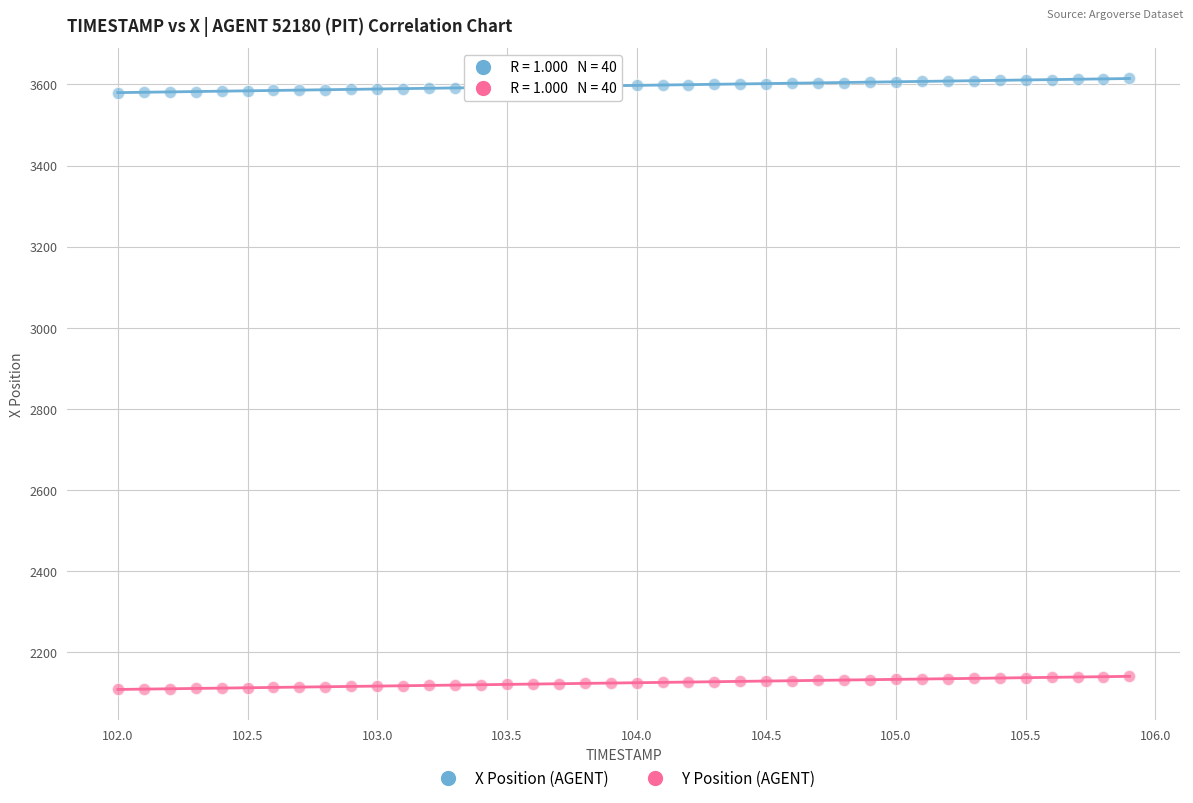

Across all data points, what is the range of X values (max minus min)?

3.9